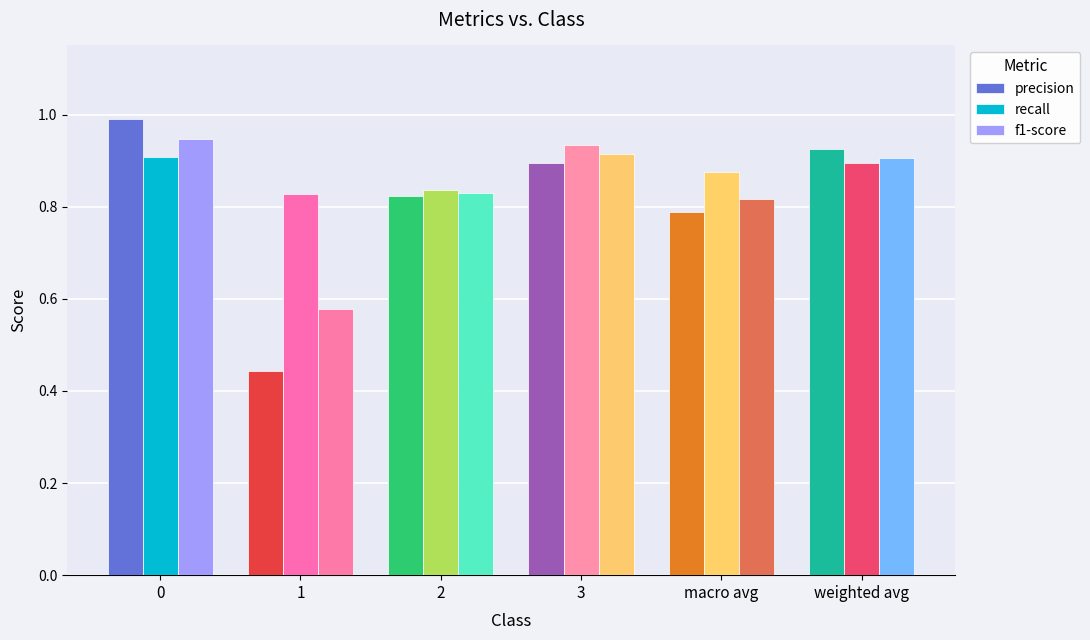

Which series has the largest total across all categories?

recall